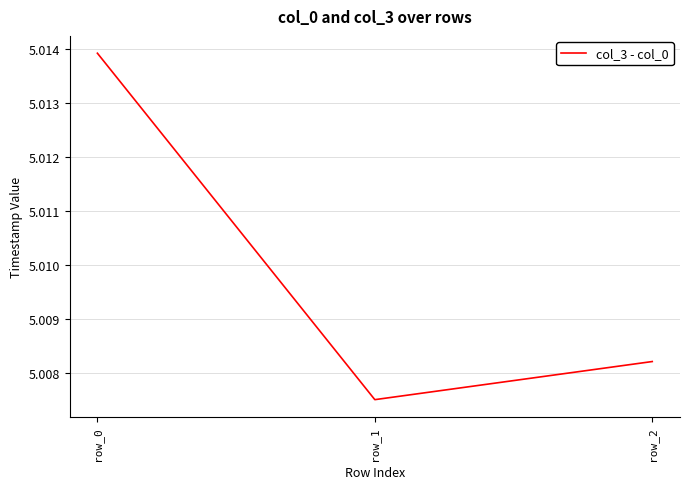

The chart shows a value of 7.4 at row_2. True or false?

False